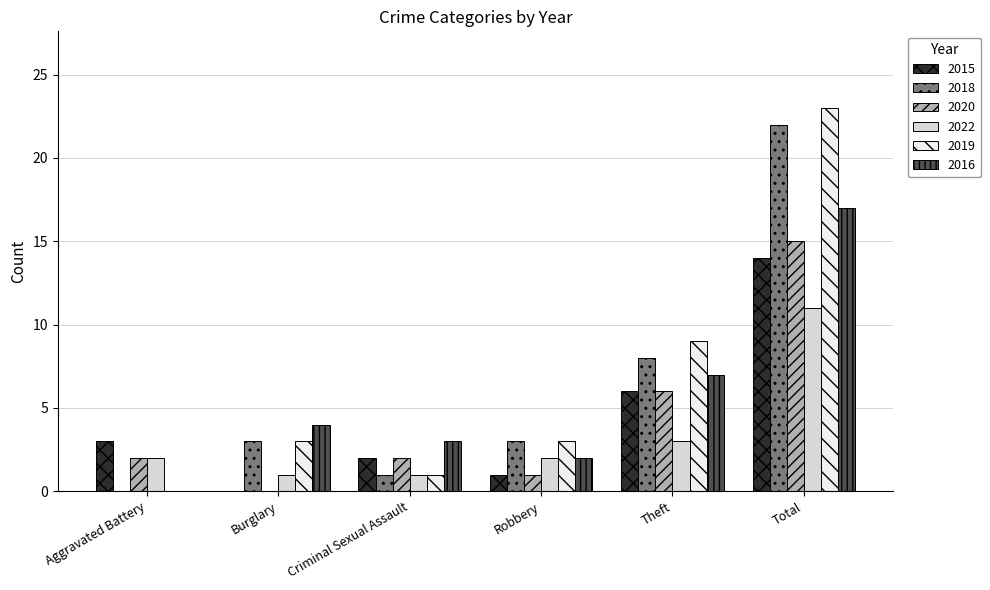

Reading right to left, list all the values displayed in this chart.

2015: 14	6	1	2	0	3
2018: 22	8	3	1	3	0
2020: 15	6	1	2	0	2
2022: 11	3	2	1	1	2
2019: 23	9	3	1	3	0
2016: 17	7	2	3	4	0